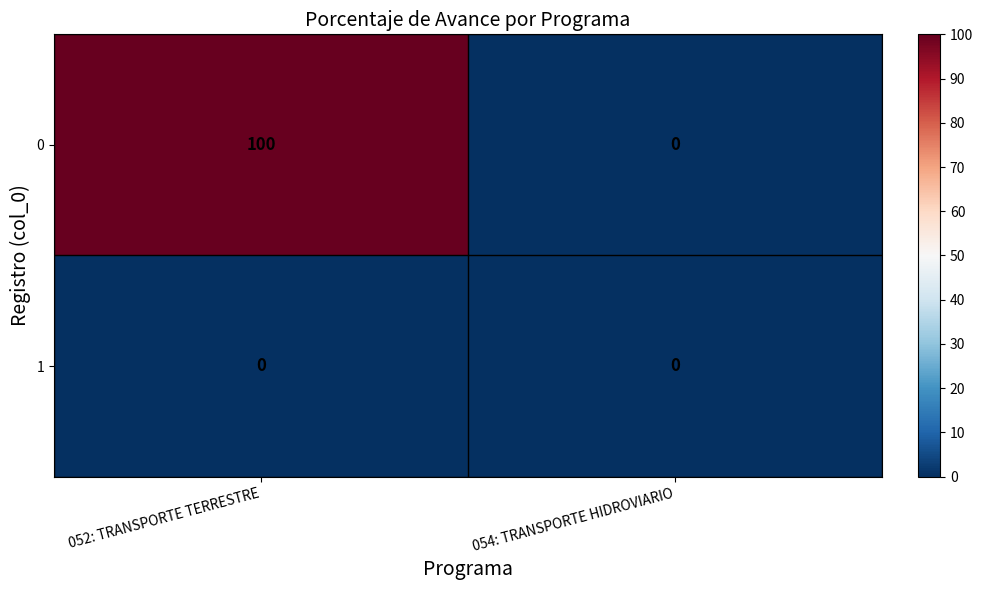

Which series changed the most between 052: TRANSPORTE TERRESTRE and 054: TRANSPORTE HIDROVIARIO?

0